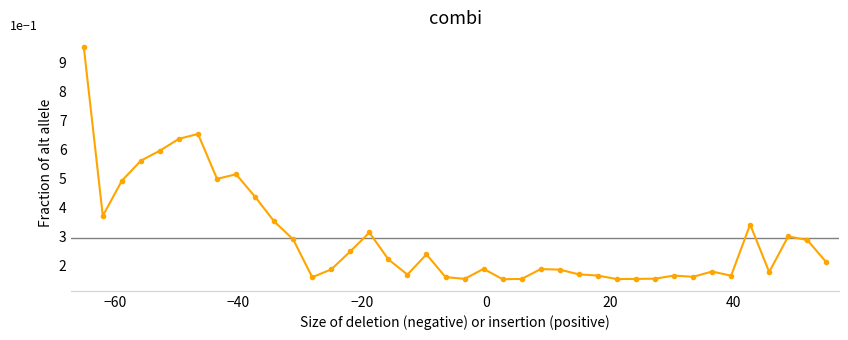

What is the value of the 14th point from the left?

1.9